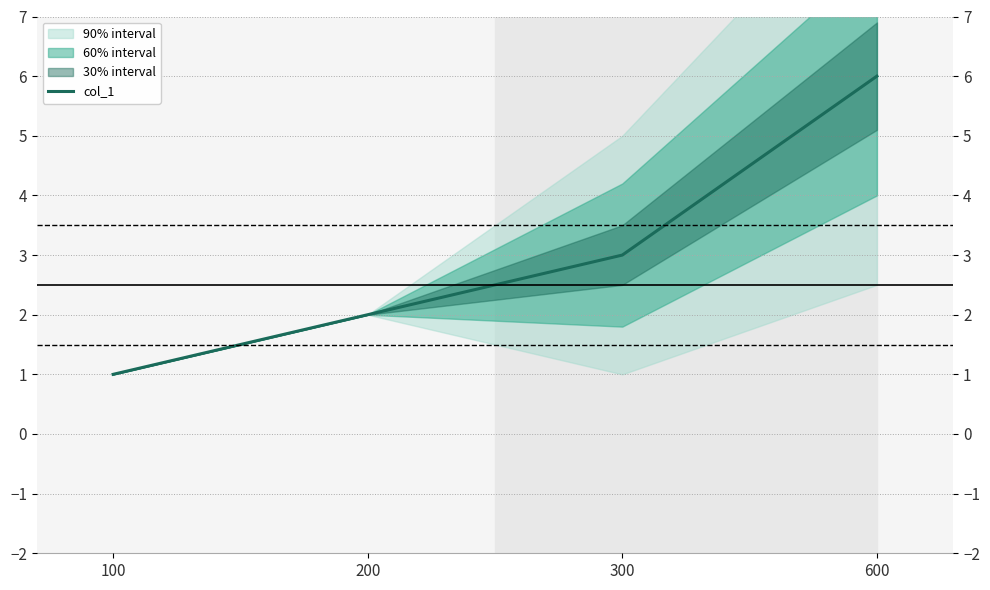

The value at 300 is 3. True or false?

True